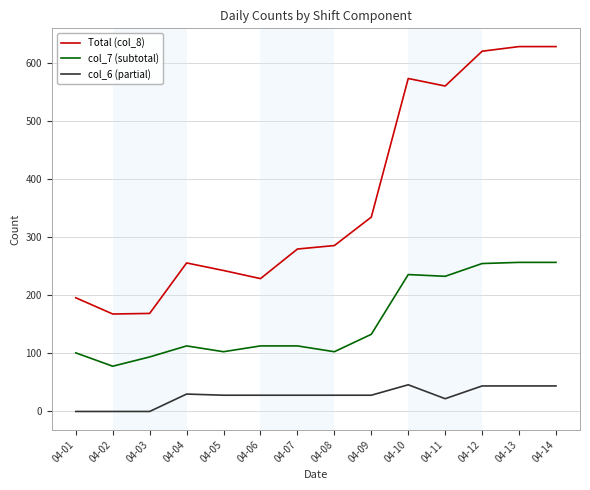

True or false: Total (col_8) has a value of 70 at 04-02.

False